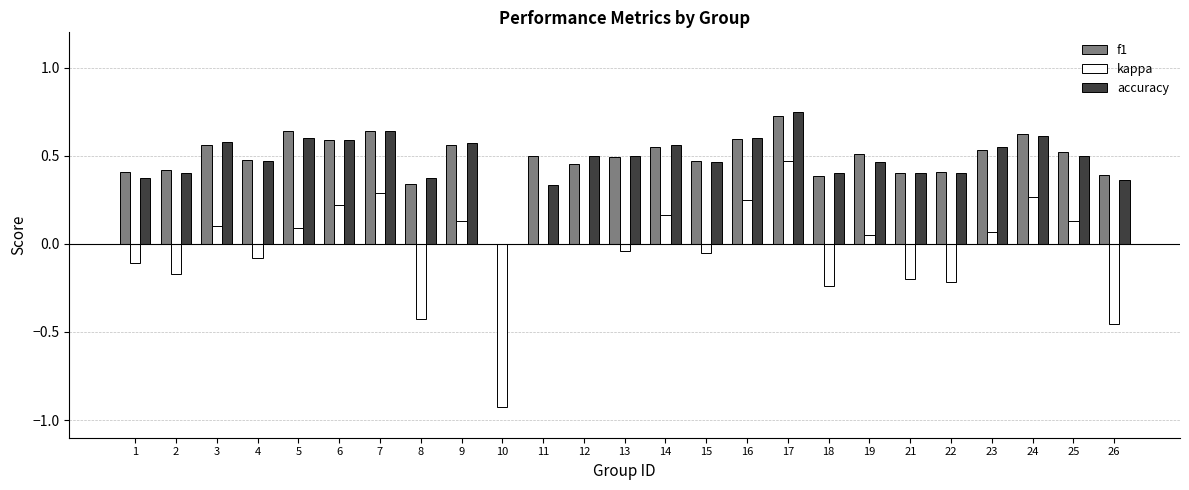

The accuracy series shows 0.4 at 8. True or false?

True